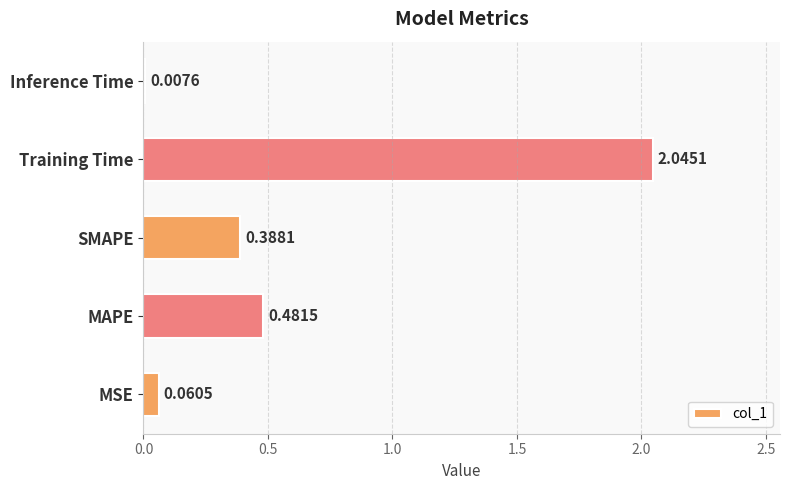

Which has a higher value, MAPE or MSE?

MAPE